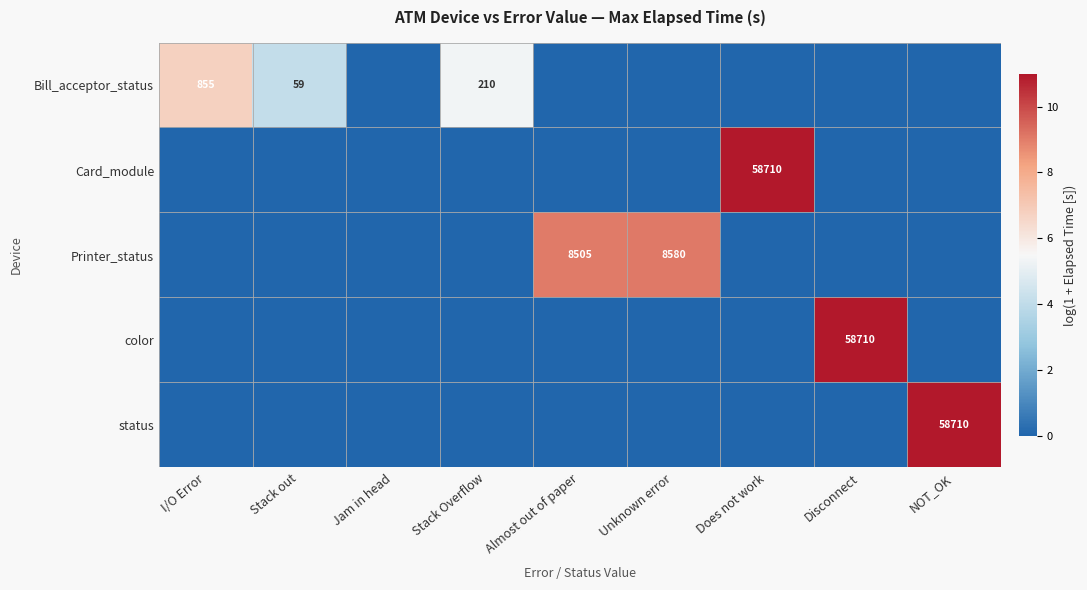

List the labels in order of Bill_acceptor_status value, largest first.

I/O Error, Stack Overflow, Stack out, Jam in head, Almost out of paper, Unknown error, Does not work, Disconnect, NOT_OK